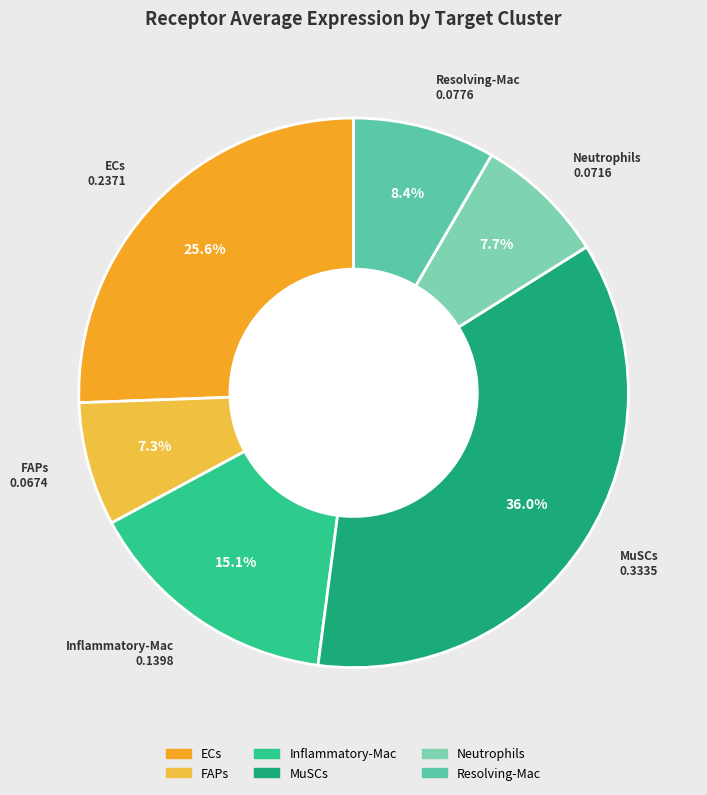

Does any single category account for the majority?

No